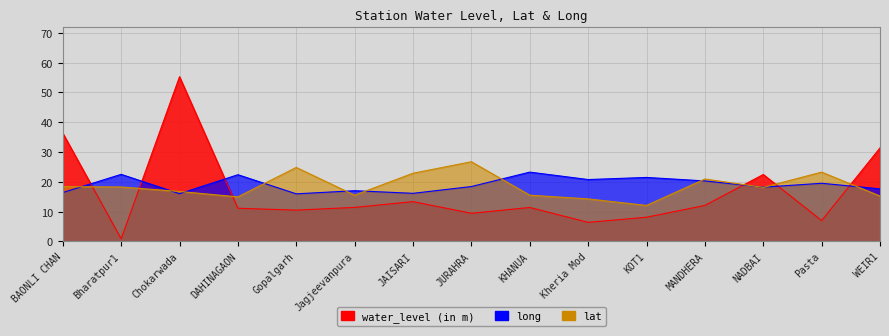

What is the greatest value displayed?

55.3